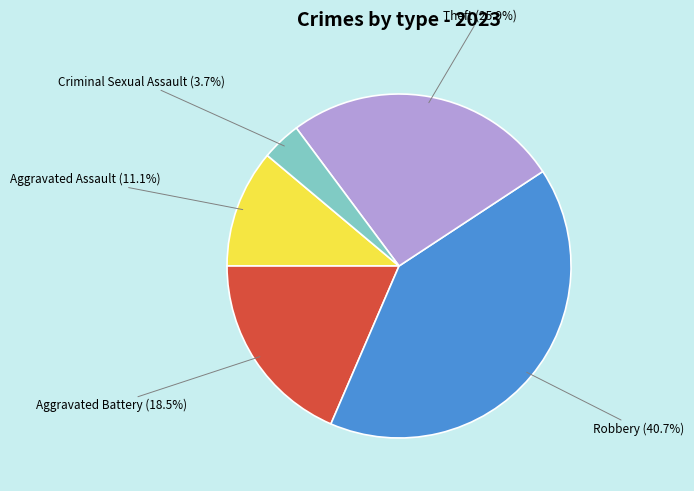

Does any single category account for the majority?

No